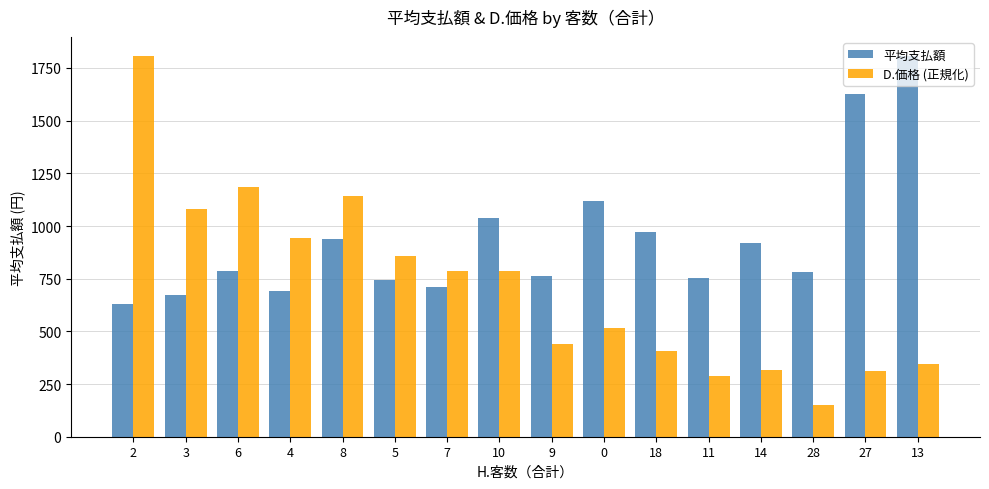

Which series has the largest total across all categories?

平均支払額